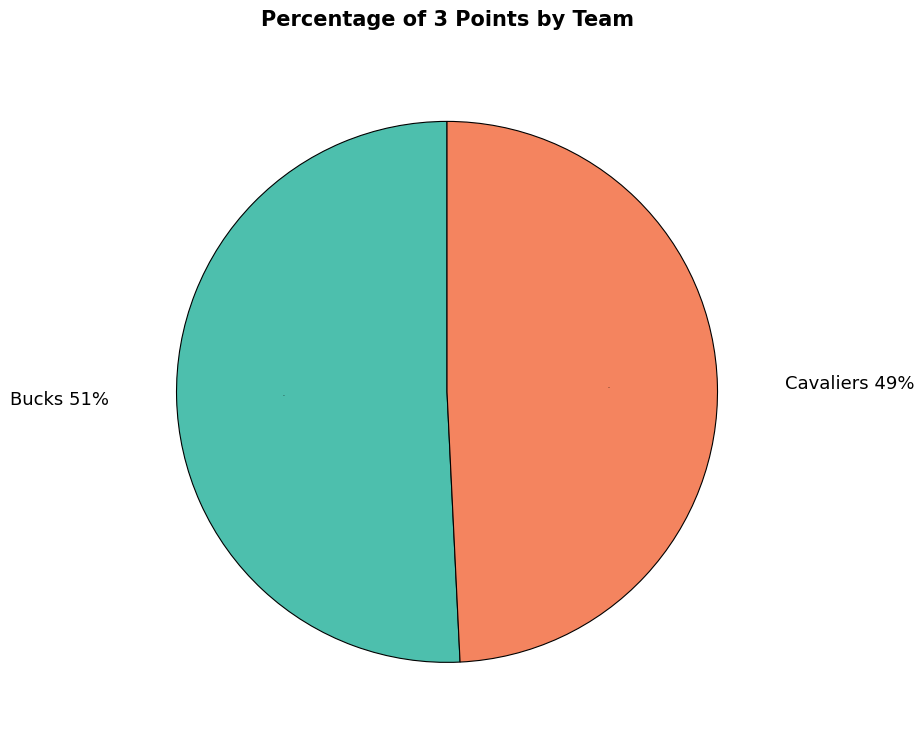

How much of the chart is everything except Cavaliers?

50.8%